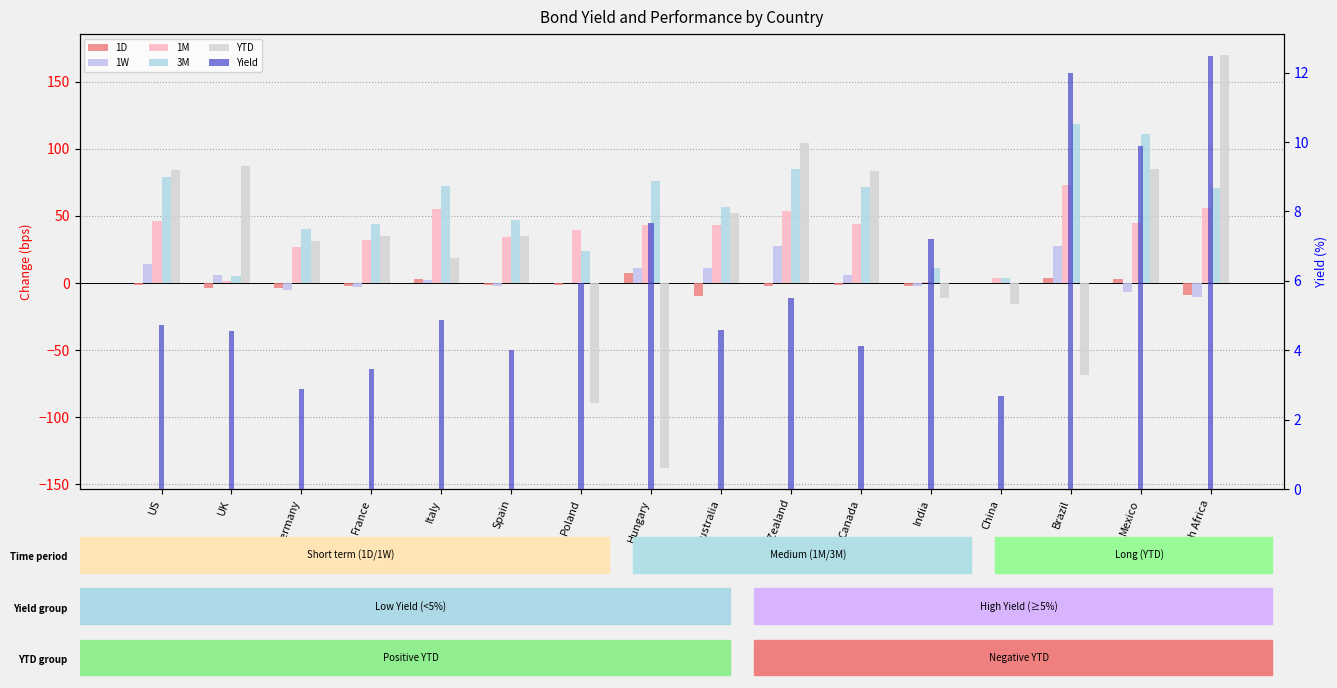

List the labels in order of 3M value, largest first.

Brazil, Mexico, New Zealand, US, Hungary, Italy, Canada, South Africa, Australia, Spain, France, Germany, Poland, India, UK, China